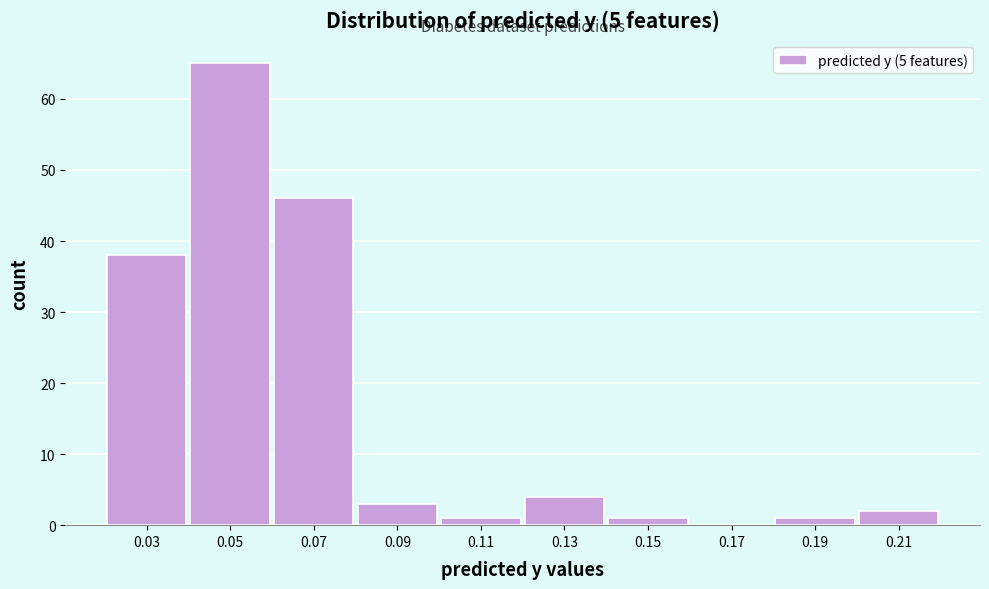

Reading right to left, extract all data points from this chart.

0.21=2	0.19=1	0.17=0	0.15=1	0.13=4	0.11=1	0.09=3	0.07=46	0.05=65	0.03=38